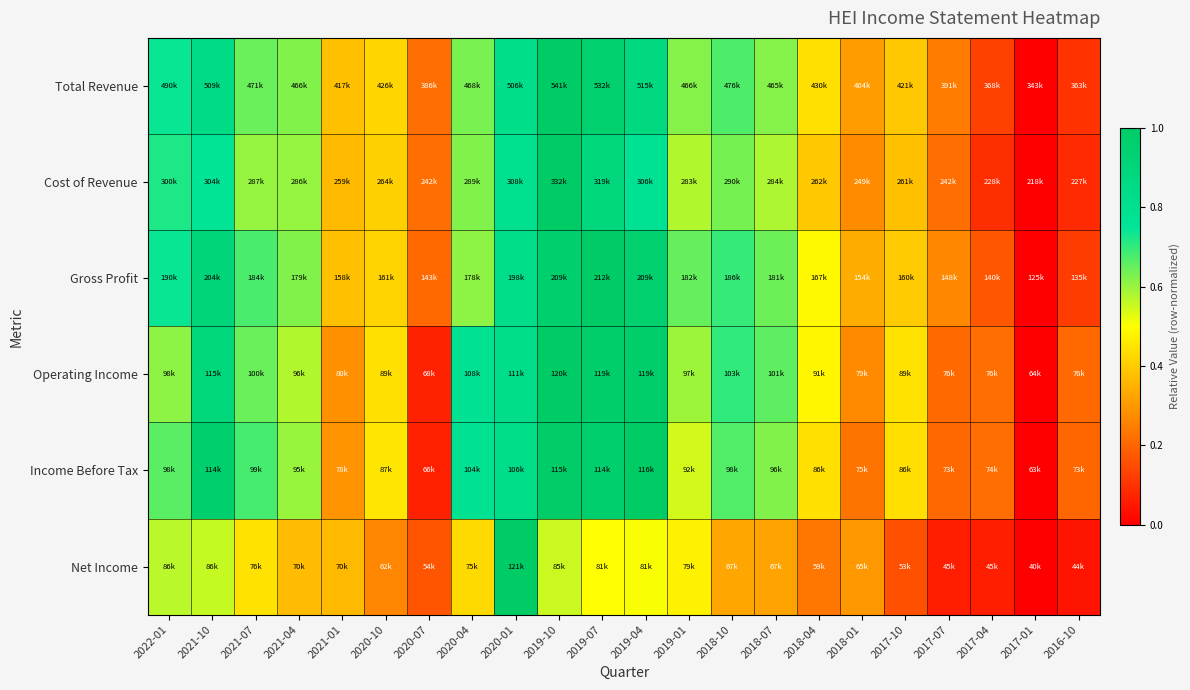

Reading left to right, extract all data points from this chart.

Total Revenue: 2022-01=0.7	2021-10=0.8	2021-07=0.6	2021-04=0.6	2021-01=0.4	2020-10=0.4	2020-07=0.2	2020-04=0.6	2020-01=0.8	2019-10=1.0	2019-07=1.0	2019-04=0.9	2019-01=0.6	2018-10=0.7	2018-07=0.6	2018-04=0.4	2018-01=0.3	2017-10=0.4	2017-07=0.2	2017-04=0.1	2017-01=0.0	2016-10=0.1
Cost of Revenue: 2022-01=0.7	2021-10=0.8	2021-07=0.6	2021-04=0.6	2021-01=0.4	2020-10=0.4	2020-07=0.2	2020-04=0.6	2020-01=0.8	2019-10=1.0	2019-07=0.9	2019-04=0.8	2019-01=0.6	2018-10=0.6	2018-07=0.6	2018-04=0.4	2018-01=0.3	2017-10=0.4	2017-07=0.2	2017-04=0.1	2017-01=0.0	2016-10=0.1
Gross Profit: 2022-01=0.7	2021-10=0.9	2021-07=0.7	2021-04=0.6	2021-01=0.4	2020-10=0.4	2020-07=0.2	2020-04=0.6	2020-01=0.8	2019-10=1.0	2019-07=1.0	2019-04=1.0	2019-01=0.6	2018-10=0.7	2018-07=0.6	2018-04=0.5	2018-01=0.3	2017-10=0.4	2017-07=0.3	2017-04=0.2	2017-01=0.0	2016-10=0.1
Operating Income: 2022-01=0.6	2021-10=0.9	2021-07=0.6	2021-04=0.6	2021-01=0.3	2020-10=0.4	2020-07=0.1	2020-04=0.8	2020-01=0.8	2019-10=1.0	2019-07=1.0	2019-04=1.0	2019-01=0.6	2018-10=0.7	2018-07=0.7	2018-04=0.5	2018-01=0.3	2017-10=0.4	2017-07=0.2	2017-04=0.2	2017-01=0.0	2016-10=0.2
Income Before Tax: 2022-01=0.7	2021-10=1.0	2021-07=0.7	2021-04=0.6	2021-01=0.3	2020-10=0.5	2020-07=0.1	2020-04=0.8	2020-01=0.8	2019-10=1.0	2019-07=1.0	2019-04=1.0	2019-01=0.5	2018-10=0.7	2018-07=0.6	2018-04=0.4	2018-01=0.2	2017-10=0.4	2017-07=0.2	2017-04=0.2	2017-01=0.0	2016-10=0.2
Net Income: 2022-01=0.6	2021-10=0.6	2021-07=0.4	2021-04=0.4	2021-01=0.4	2020-10=0.3	2020-07=0.2	2020-04=0.4	2020-01=1.0	2019-10=0.6	2019-07=0.5	2019-04=0.5	2019-01=0.5	2018-10=0.3	2018-07=0.3	2018-04=0.2	2018-01=0.3	2017-10=0.2	2017-07=0.1	2017-04=0.1	2017-01=0.0	2016-10=0.0